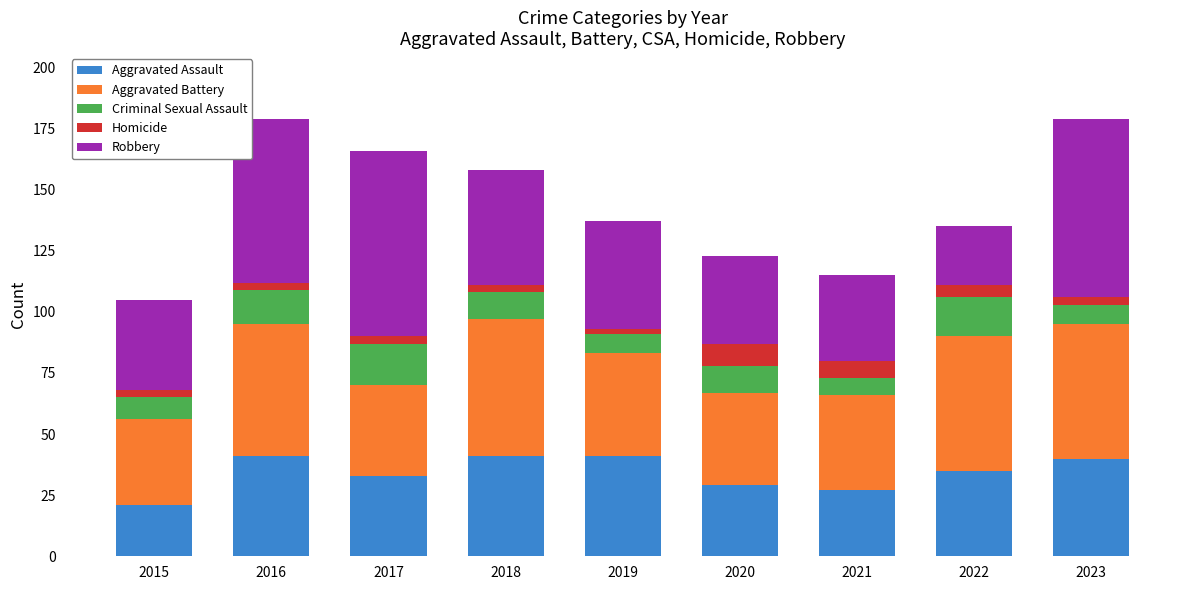

What is the minimum value for Aggravated Assault?

21